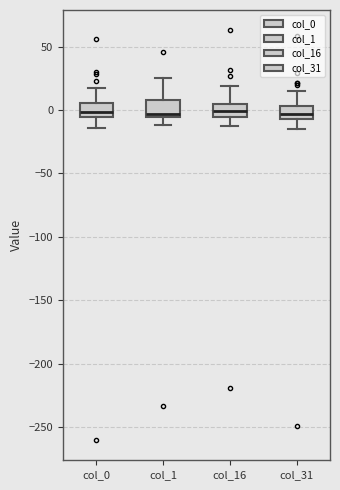

Reading left to right, transcribe this box plot: for each box, give where its median line is, the range the box spans, and where its two whiskers end, as read against the y-axis. The values are not printed on the chart, so give them approximately, as read against the axis.

col_0: median 0, box -5 to 5, whiskers -15 to 15
col_1: median -5 (just above the box's lower edge), box -5 to 10, whiskers -10 to 25
col_16: median 0, box -5 to 5, whiskers -10 to 20
col_31: median -5 (inside the box), box -5 to 5, whiskers -15 to 15